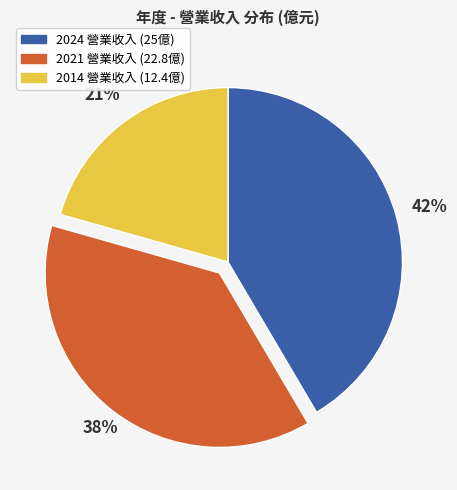

Is there a majority slice in this chart?

No